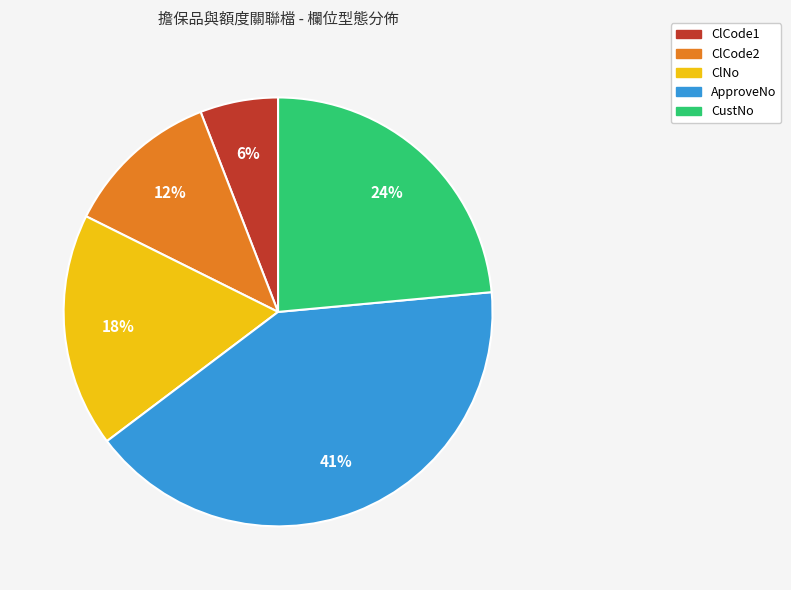

To the nearest percent, what percentage of the pie is ApproveNo?

41%